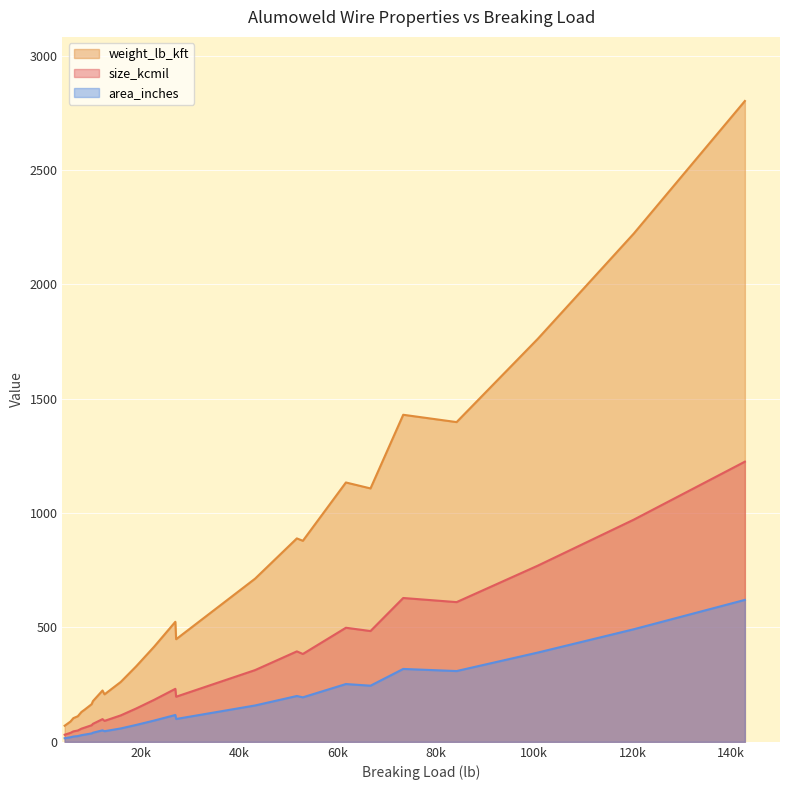

Between 0 and 24, which series saw the biggest shift?

weight_lb_kft